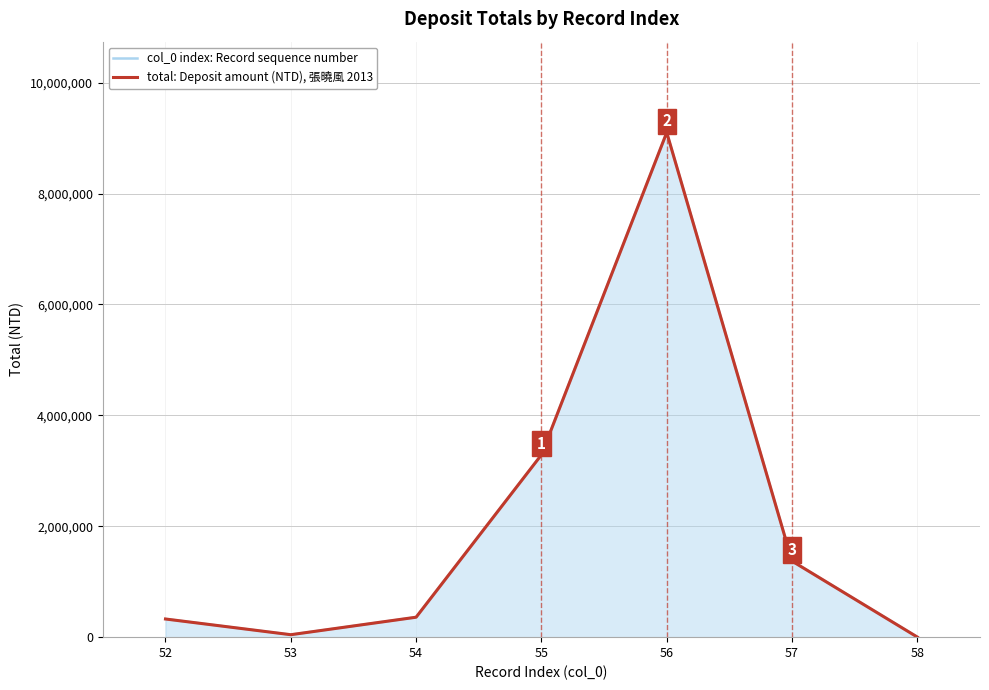

Rank the categories by col_0 index: Record sequence number value from lowest to highest.

58, 53, 52, 54, 57, 55, 56